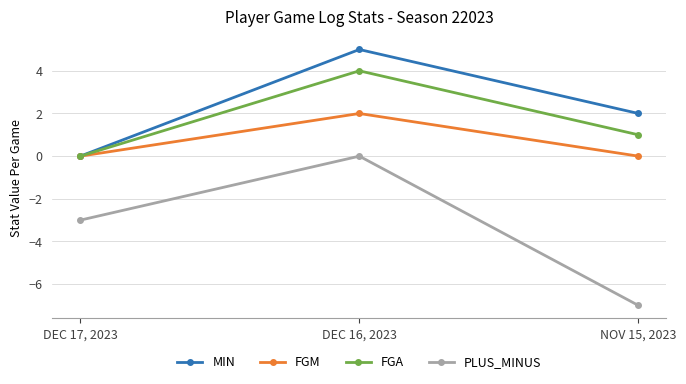

Read the FGA value at DEC 16, 2023.

4